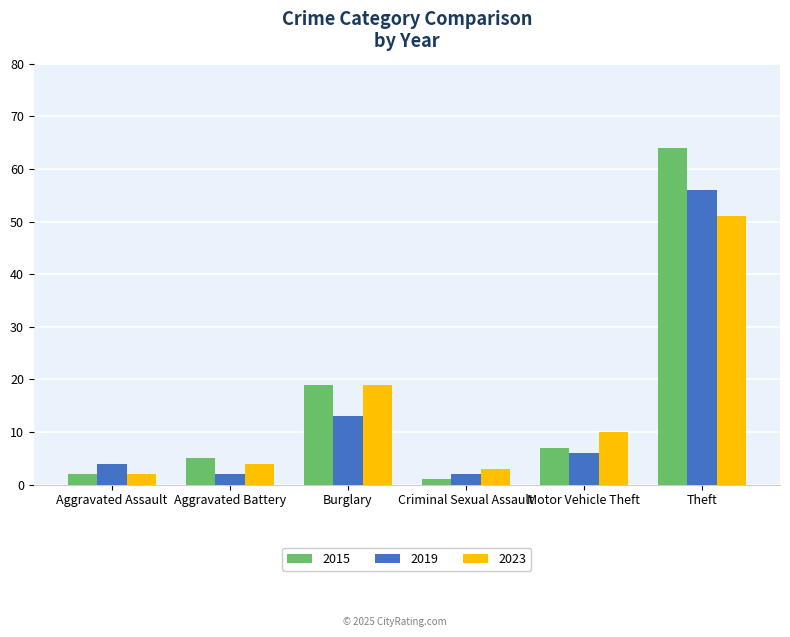

Does the chart contain stacked bars?

No